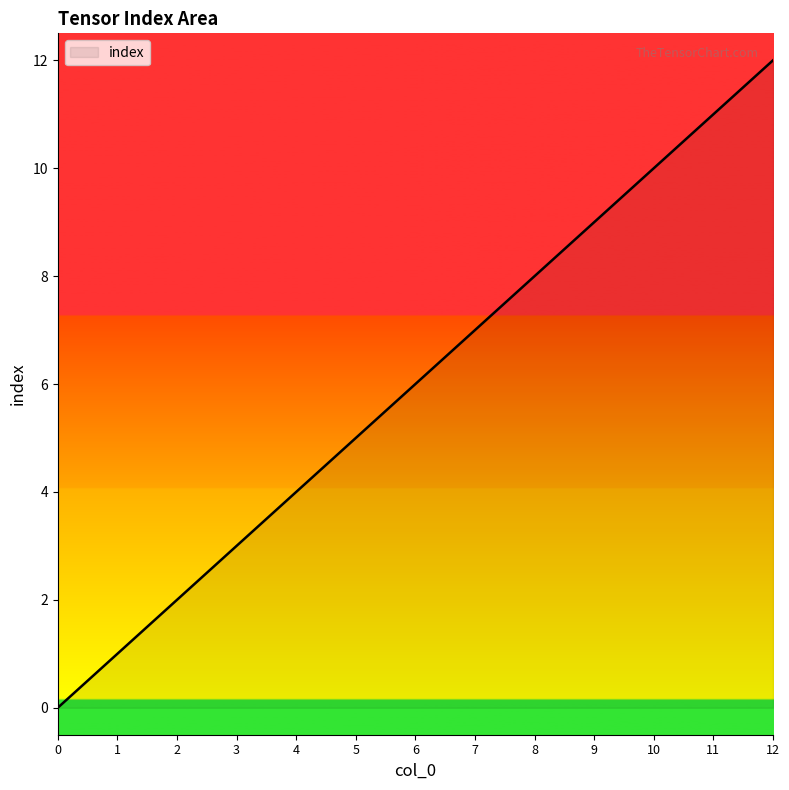

Between 4 and 6, which is larger?

6